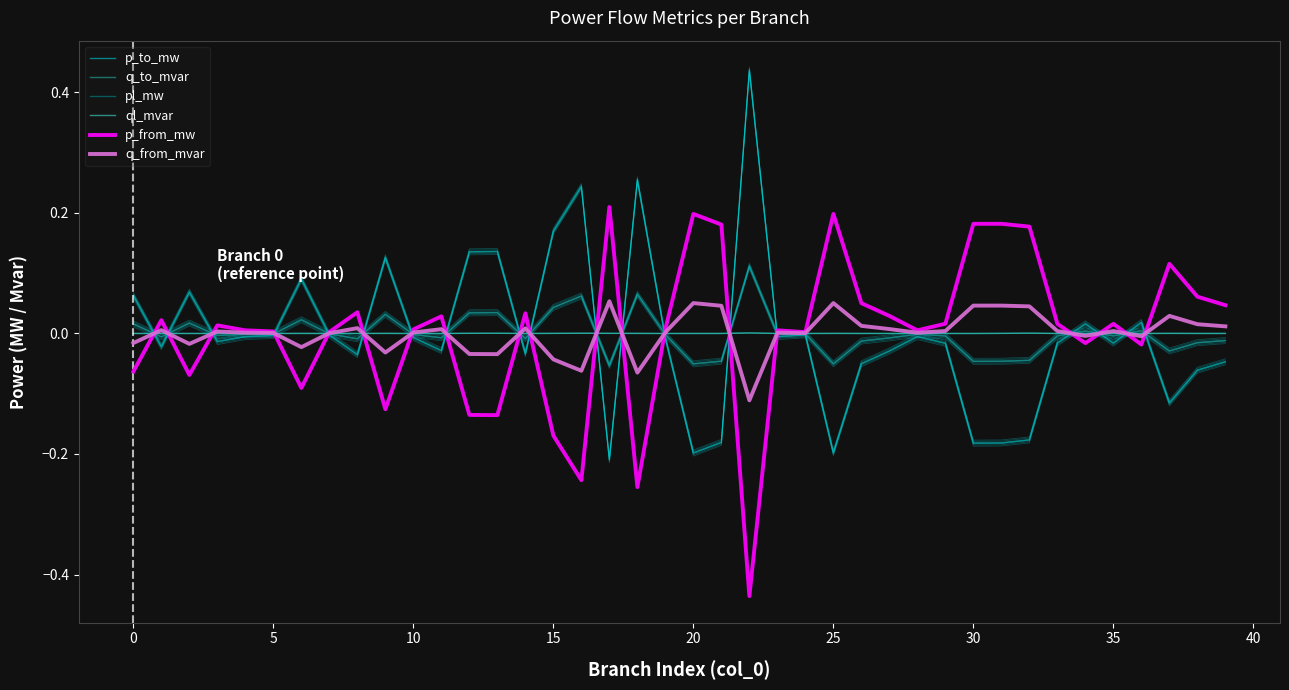

After their last crossing, which series has the higher values: p_to_mw or ql_mvar?

ql_mvar